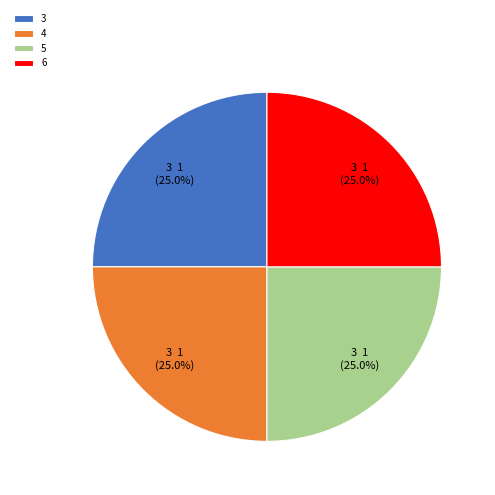

Is there a majority slice in this chart?

No